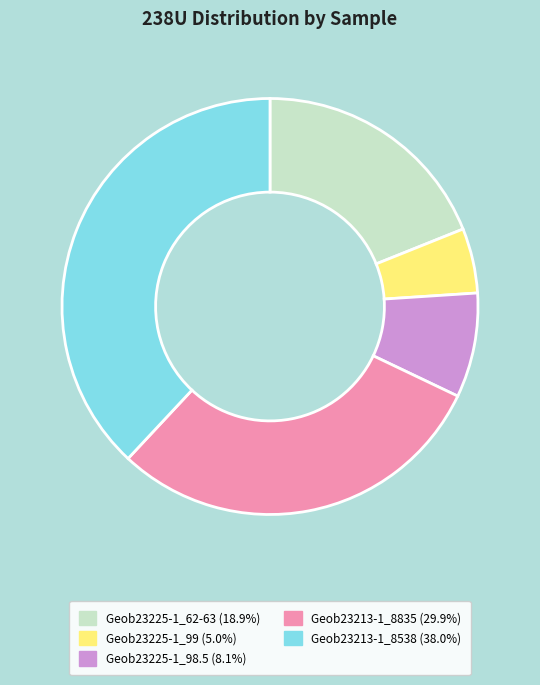

Combined, do Geob23213-1_8538 and Geob23225-1_99 account for over 50%?

No